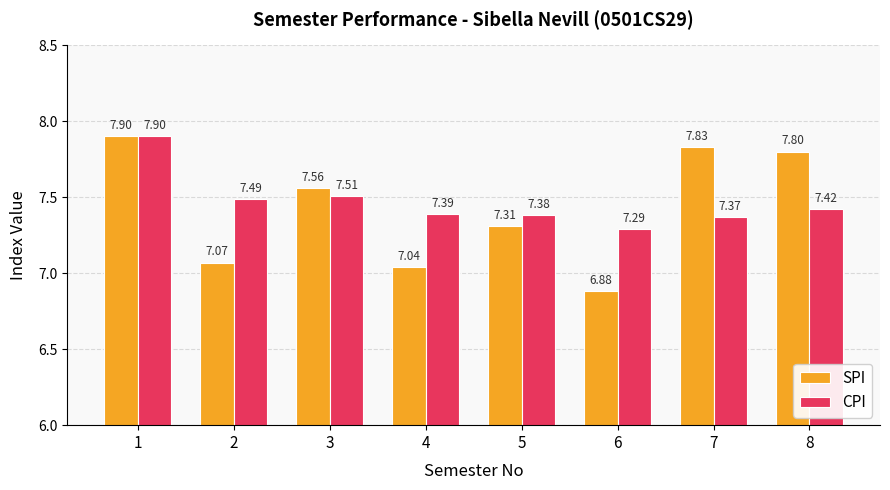

Between 5 and 8, which series saw the biggest shift?

SPI